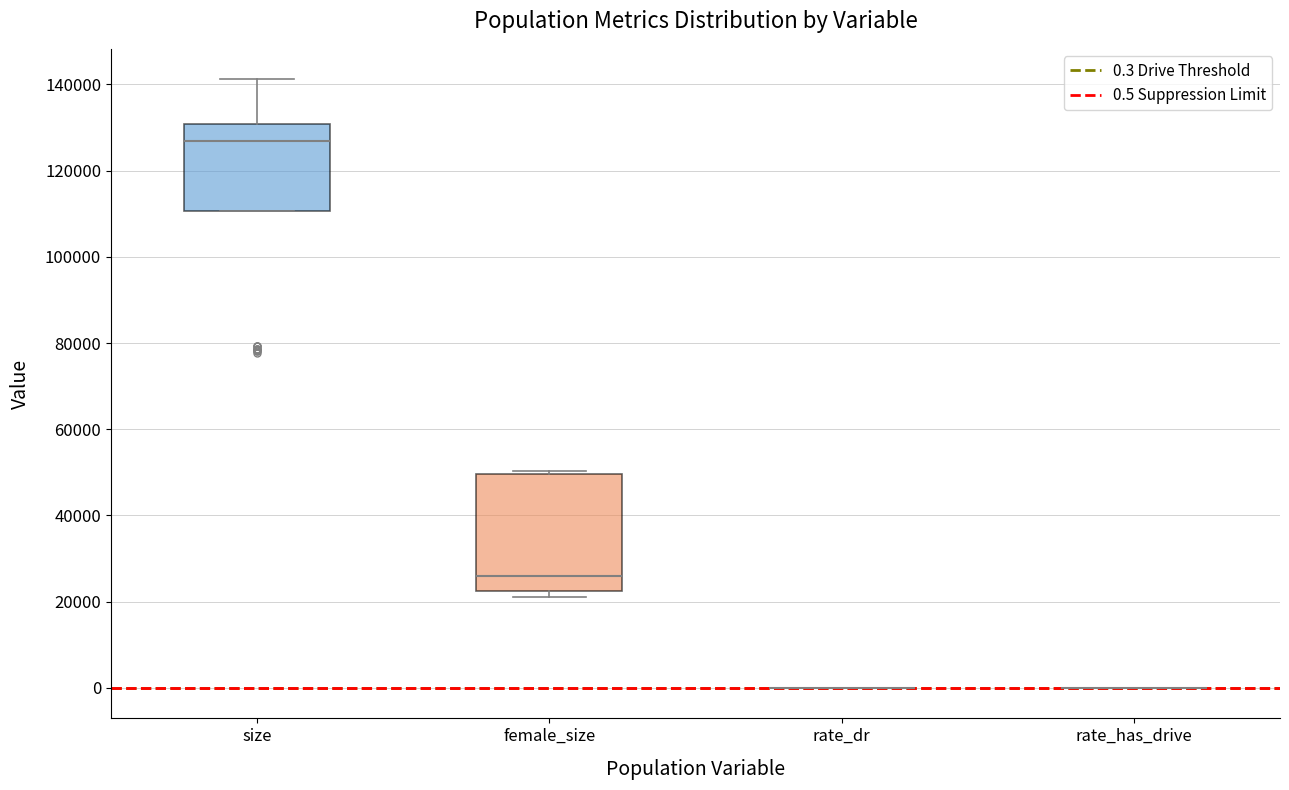

Reading left to right, transcribe this box plot: for each box, give where its median line is, the range the box spans, and where its two whiskers end, as read against the y-axis. The values are not printed on the chart, so give them approximately, as read against the axis.

size: median 126000, box 110000 to 130000, whiskers 110000 to 142000
female_size: median 26000, box 22000 to 50000, whiskers 22000 (just below the box's lower edge) to 50000 (just above the box's upper edge)
rate_dr: box collapsed to a line at 0, whiskers 0 to 0
rate_has_drive: box collapsed to a line at 0, whiskers 0 to 0